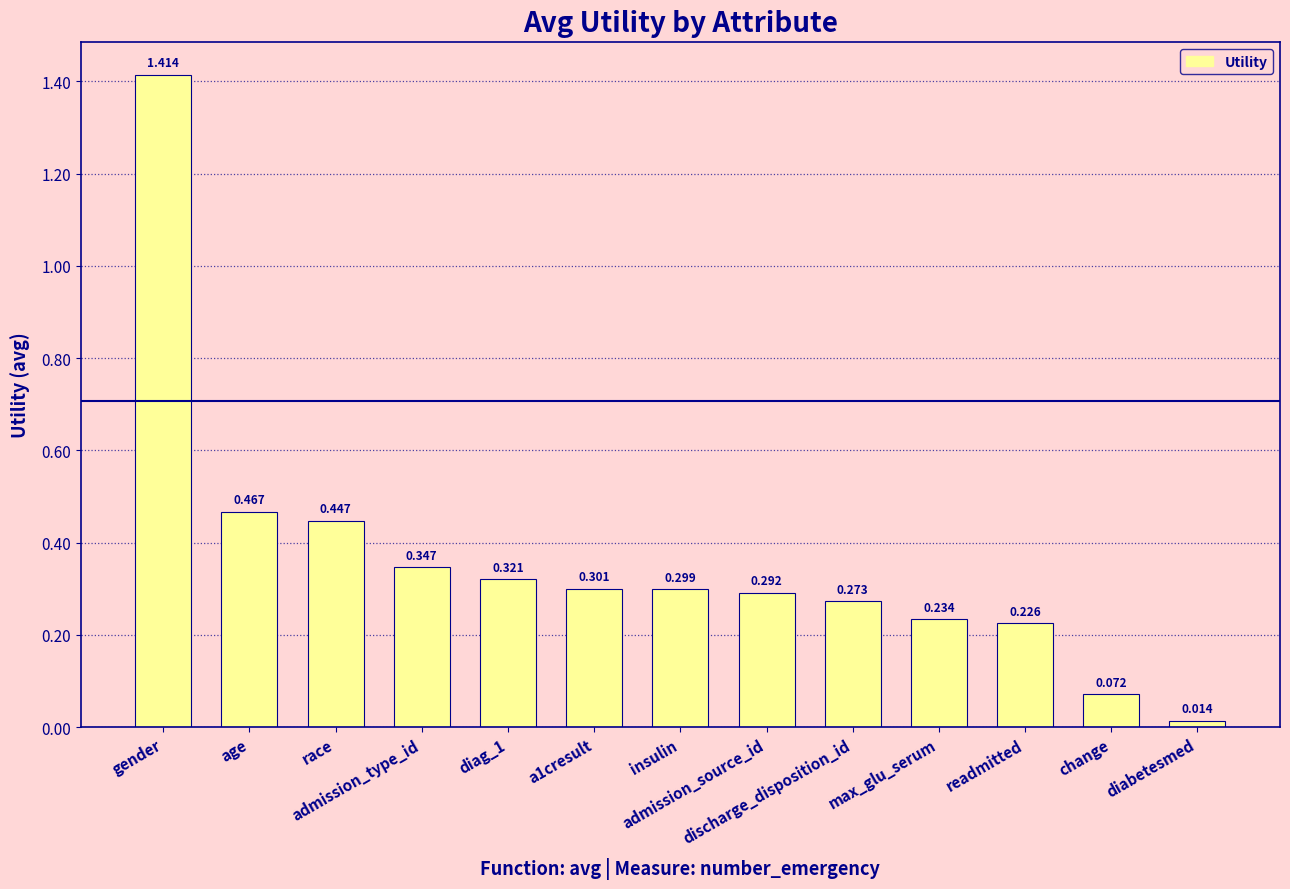

Rank the categories by value from highest to lowest.

gender, age, race, admission_type_id, diag_1, a1cresult, insulin, admission_source_id, discharge_disposition_id, max_glu_serum, readmitted, change, diabetesmed